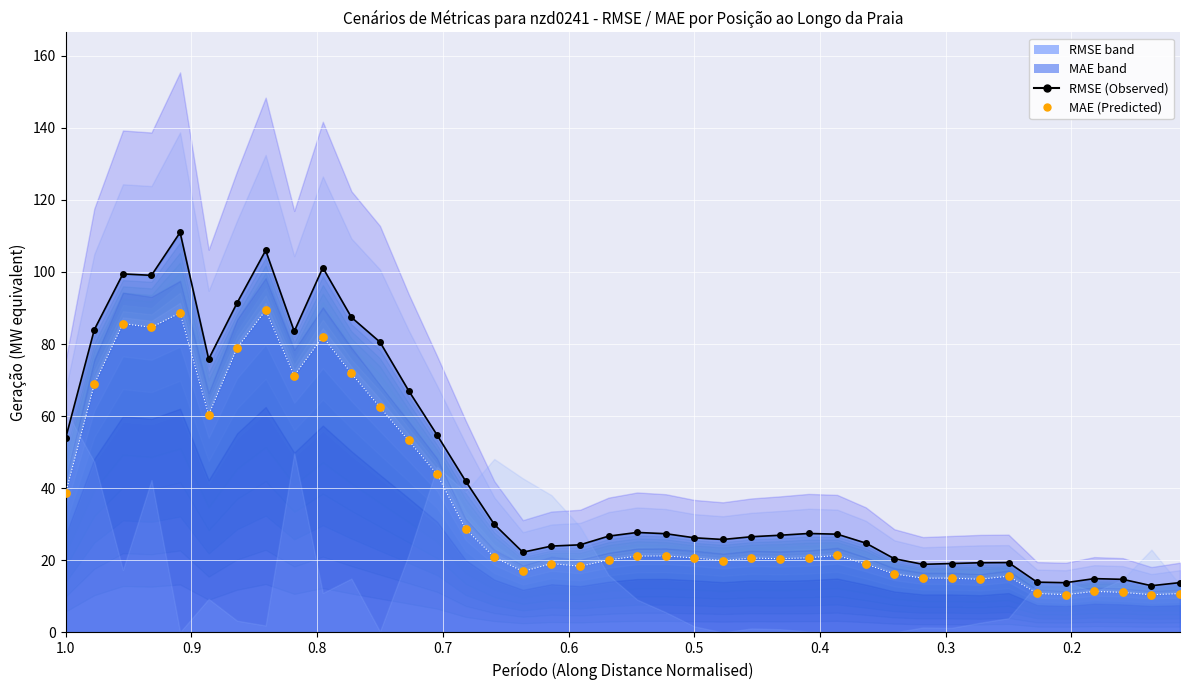

Which series has the largest total across all categories?

RMSE (Observed)